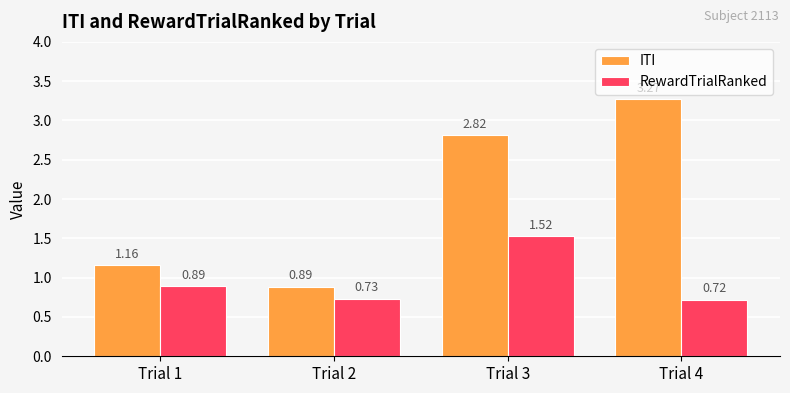

Count the RewardTrialRanked values in the range 0 to 1.

3